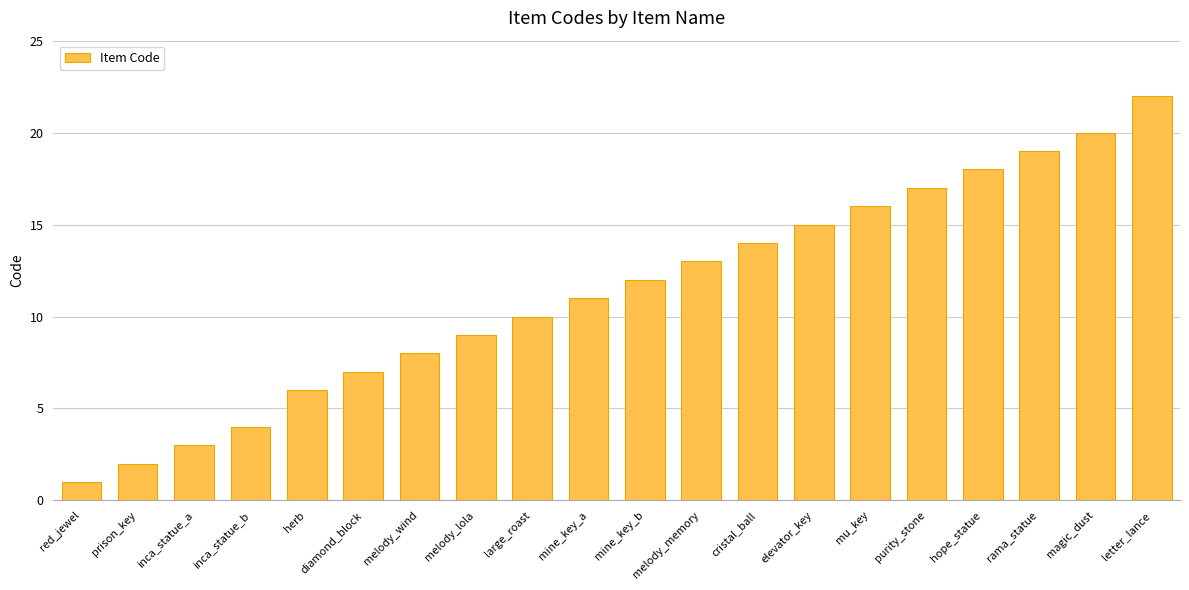

Read the value at mine_key_a.

11